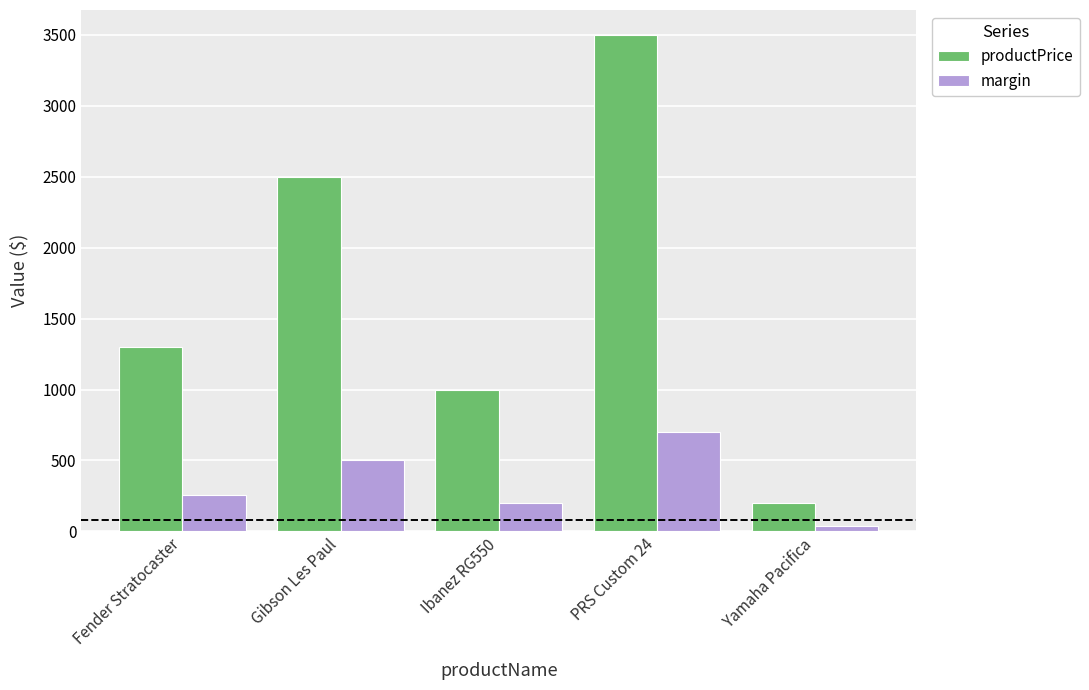

Read the productPrice value at Gibson Les Paul.

2500.0